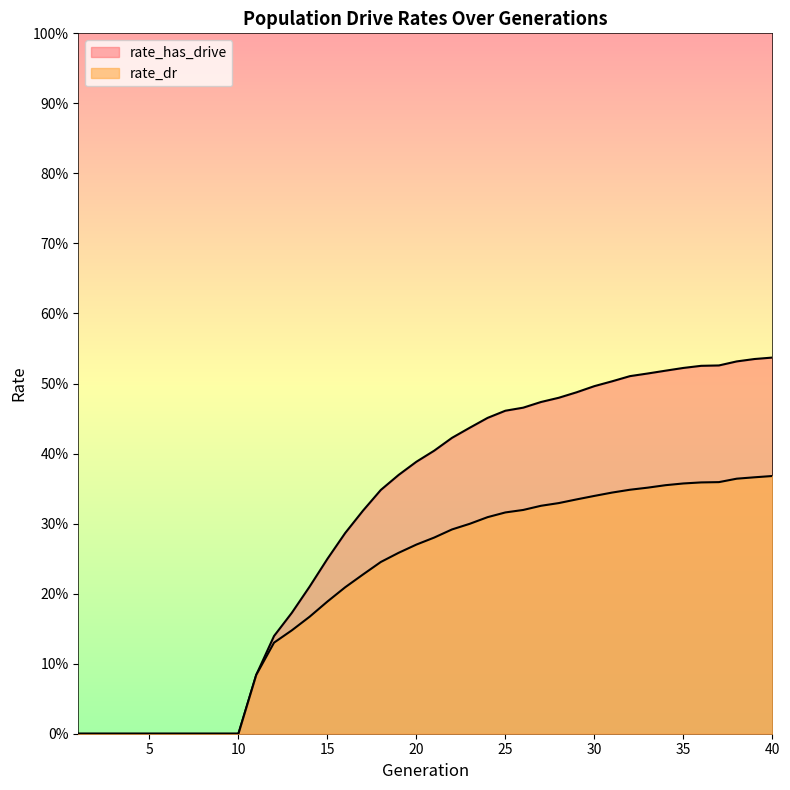

What is the difference between the maximum and minimum values in the rate_has_drive series?

0.5